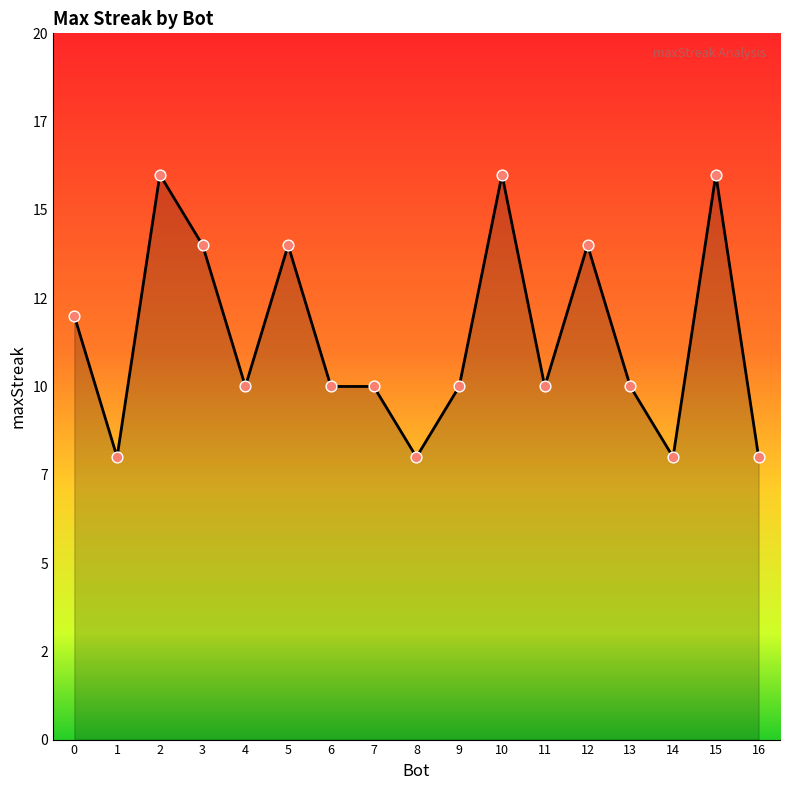

Between 12 and 0, which is larger?

12